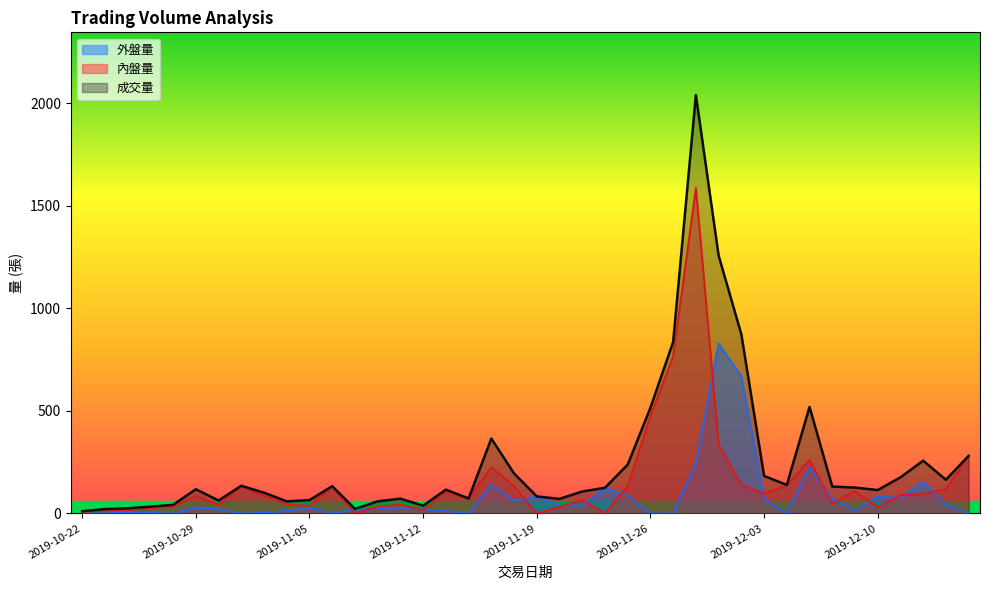

What is the difference between the maximum and minimum values in the 內盤量 series?

1587